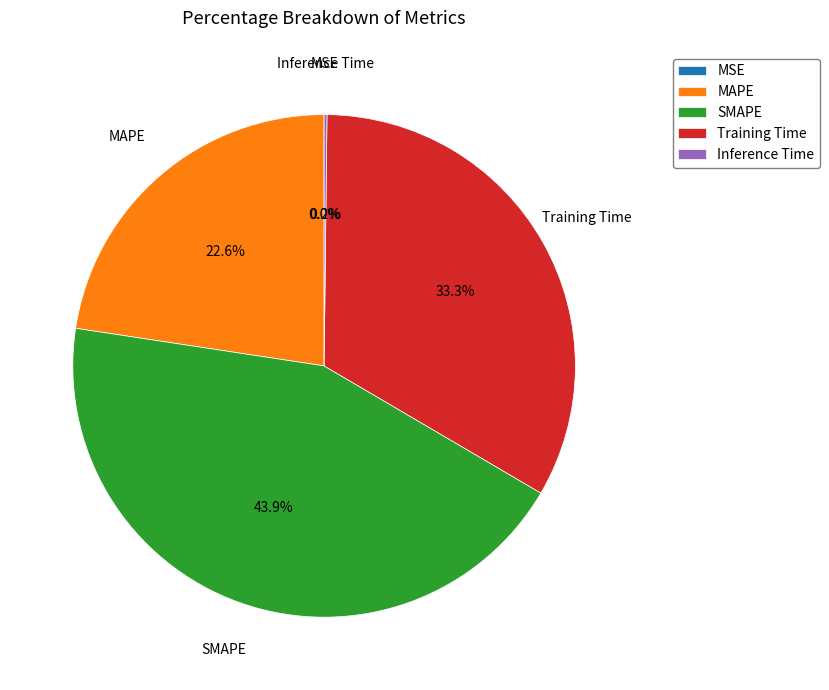

To the nearest percent, what is the average slice percentage?

20%